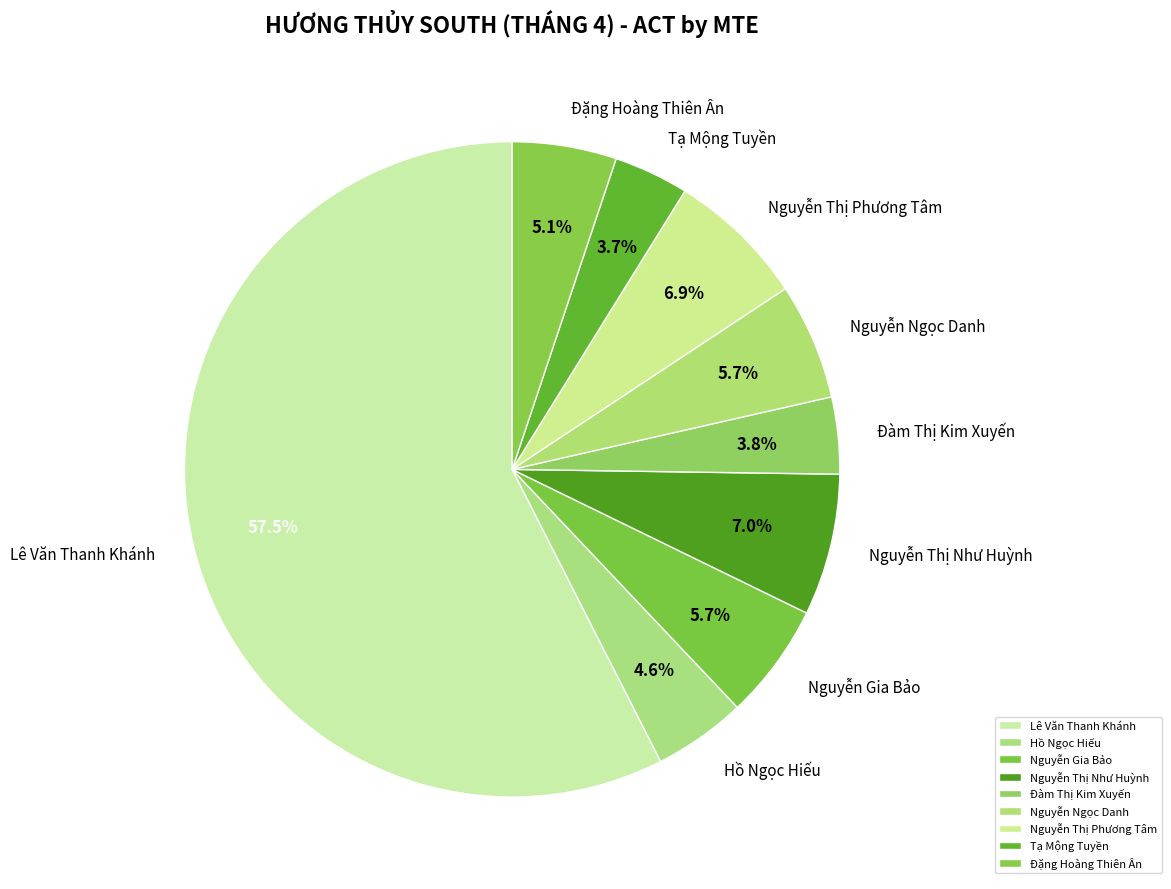

Do Nguyễn Thị Phương Tâm and Hồ Ngọc Hiếu together represent more than half of the pie?

No